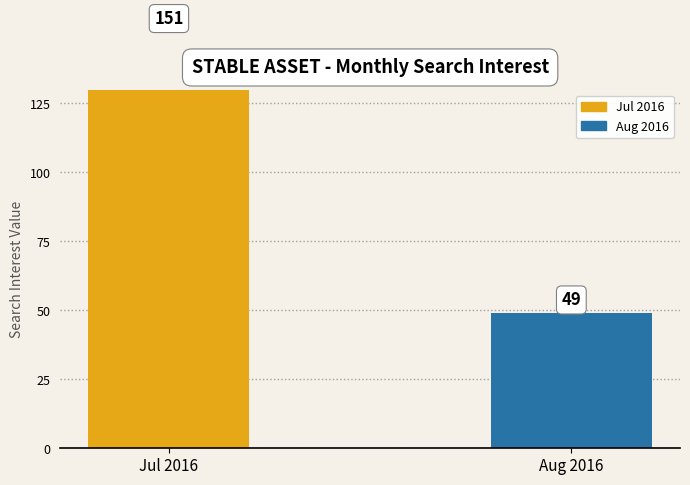

Where is the data nearest to the value 100?

Jul 2016